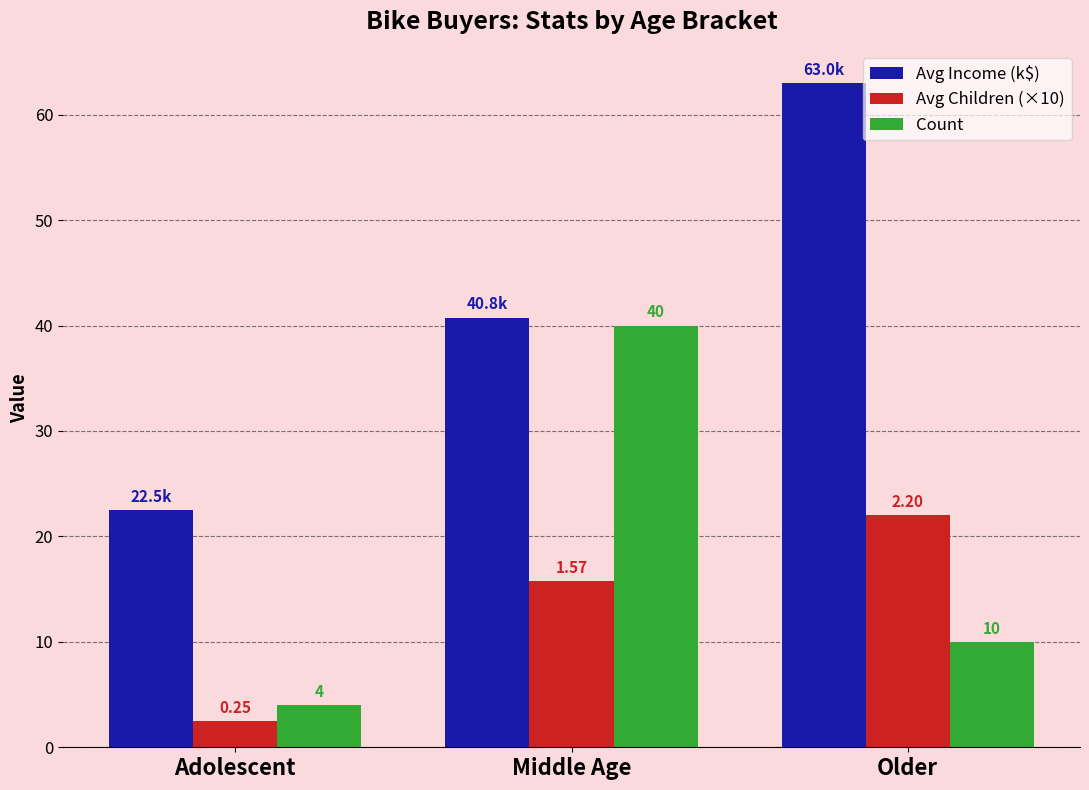

How many groups of bars are there?

3